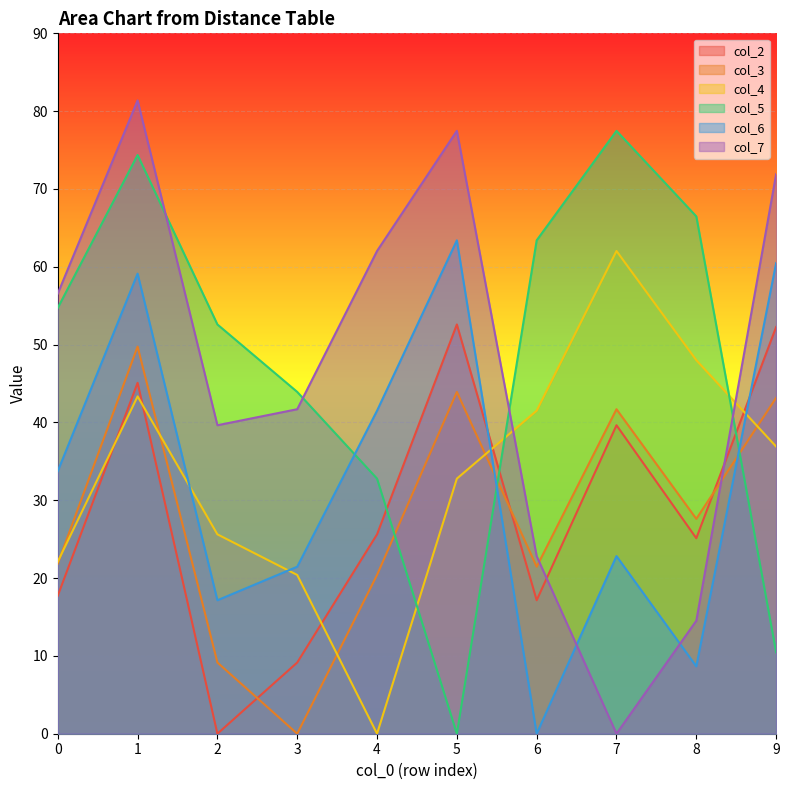

True or false: col_6 and col_3 intersect in this chart.

True